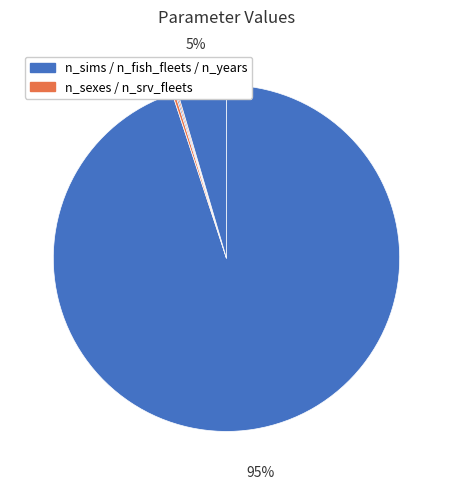

Which category has the biggest portion of the pie?

n_sims